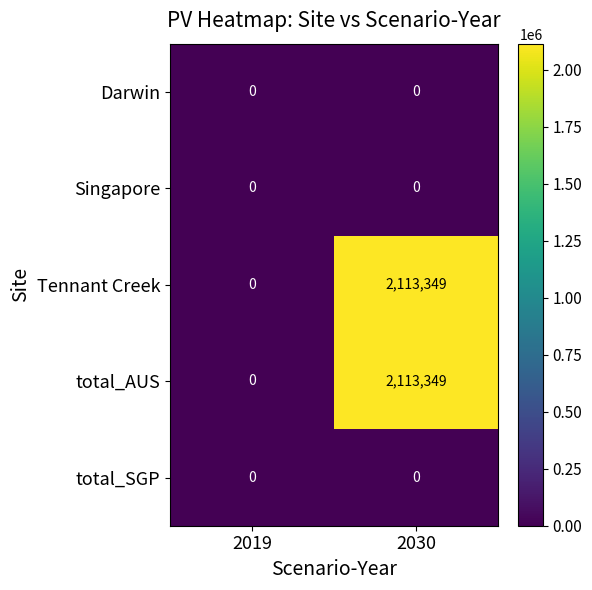

Count the number of categories in the chart.

2